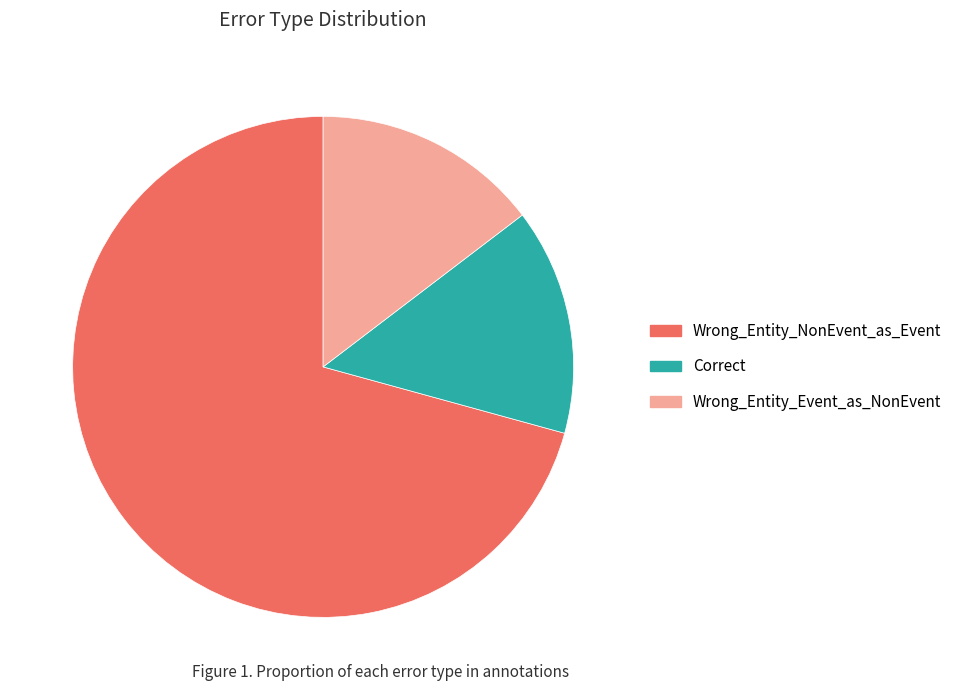

What is the ratio of the value at Correct to the value at Wrong_Entity_Event_as_NonEvent?

1.0